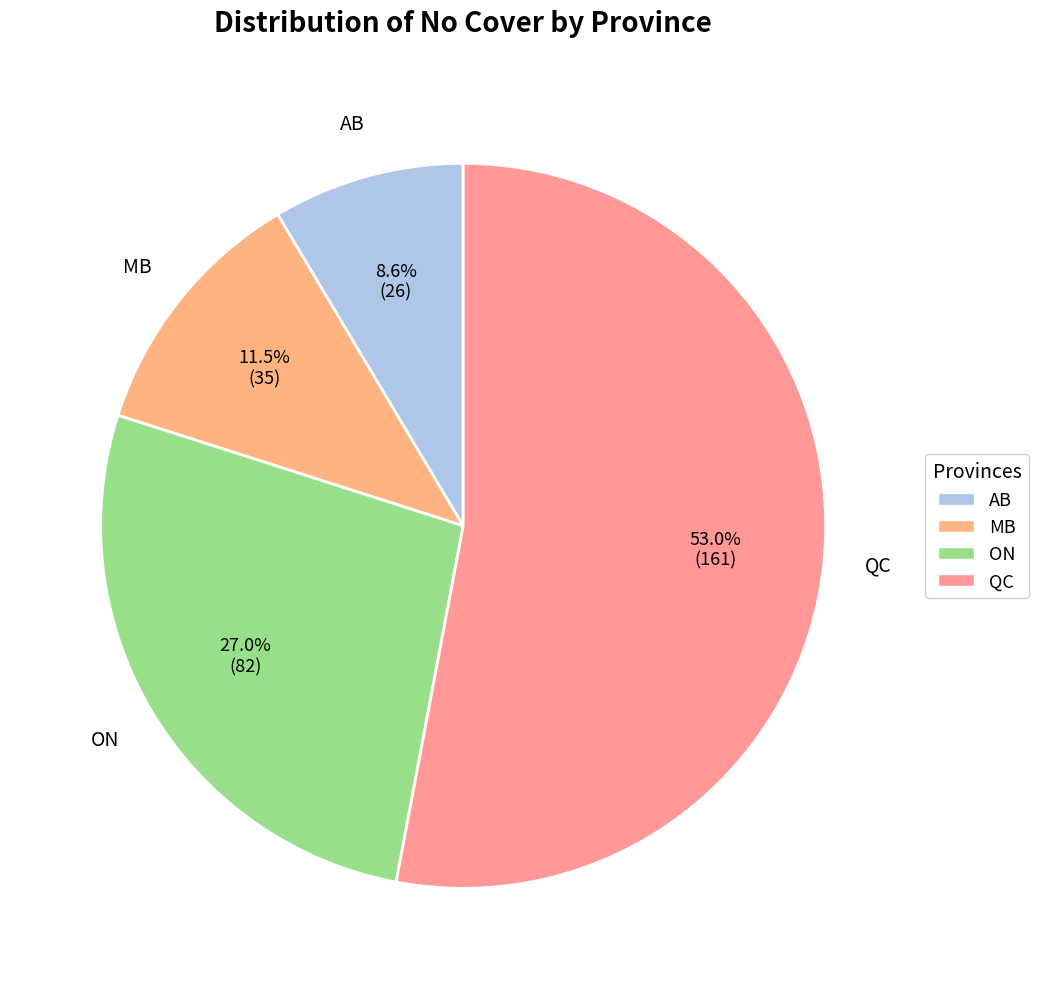

Count the number of slices in the pie.

4